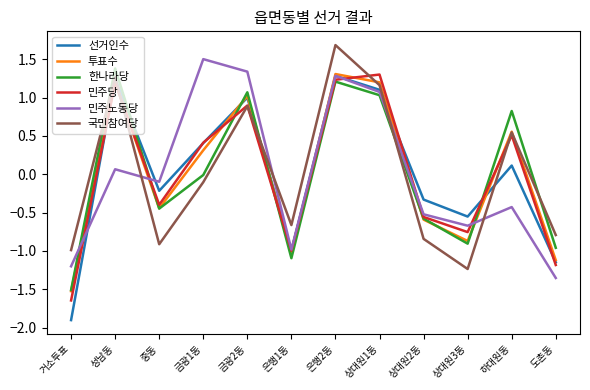

In 민주당, how many points are lower than both neighbors (excluding endpoints)?

3